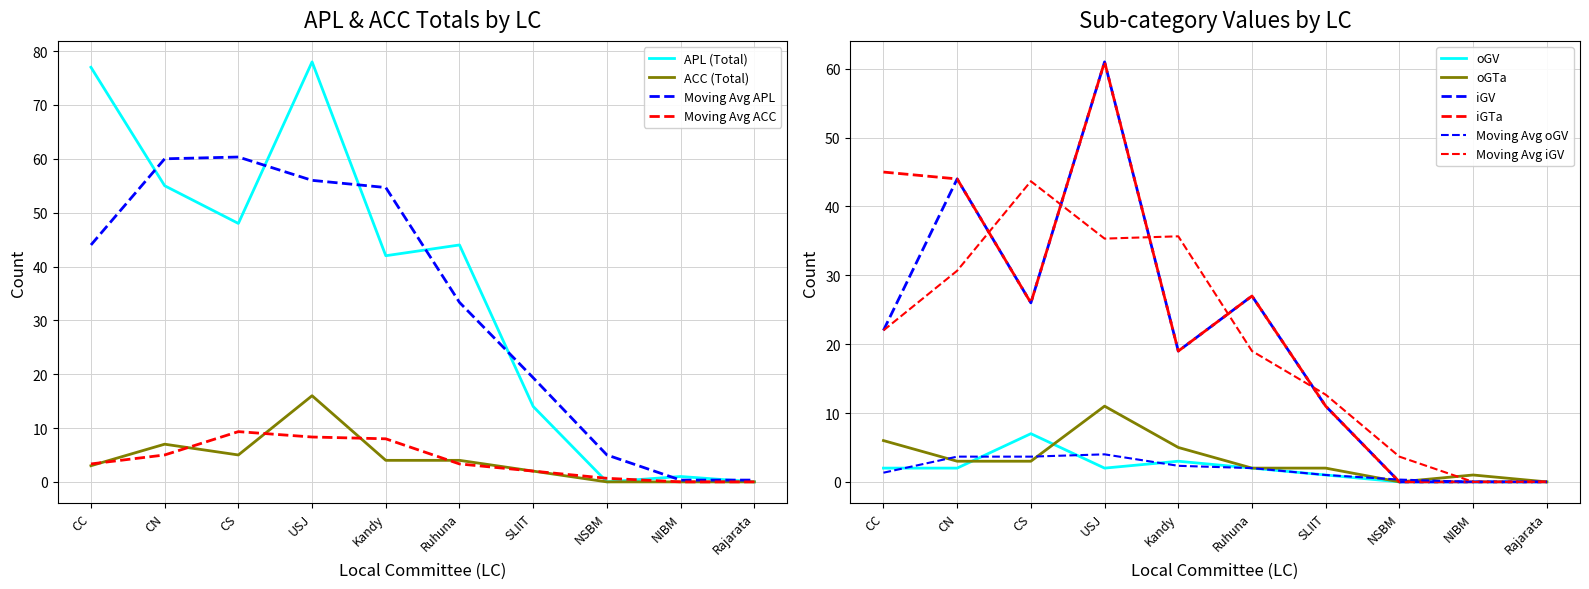

Where does the ACC (Total) series first go above 4?

CN